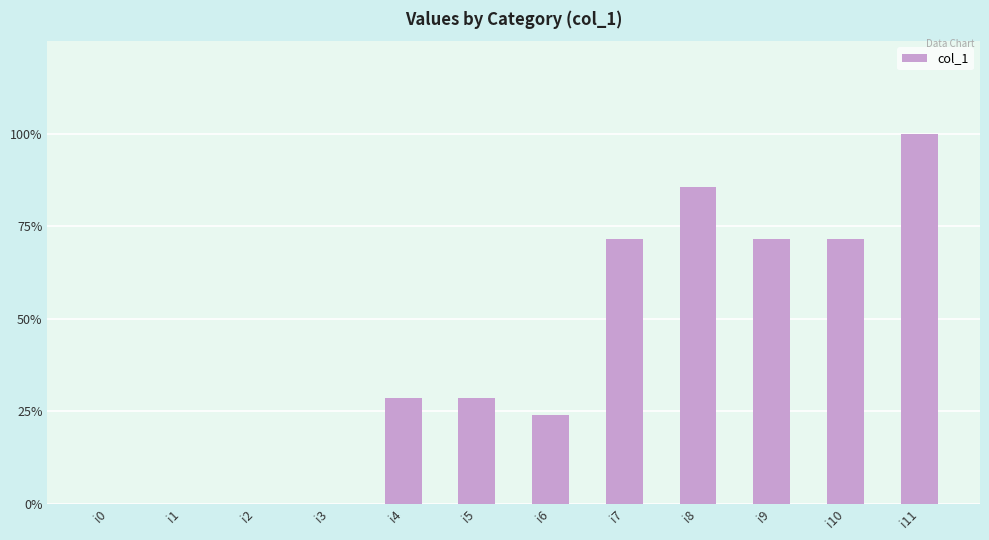

What is the average value?

8